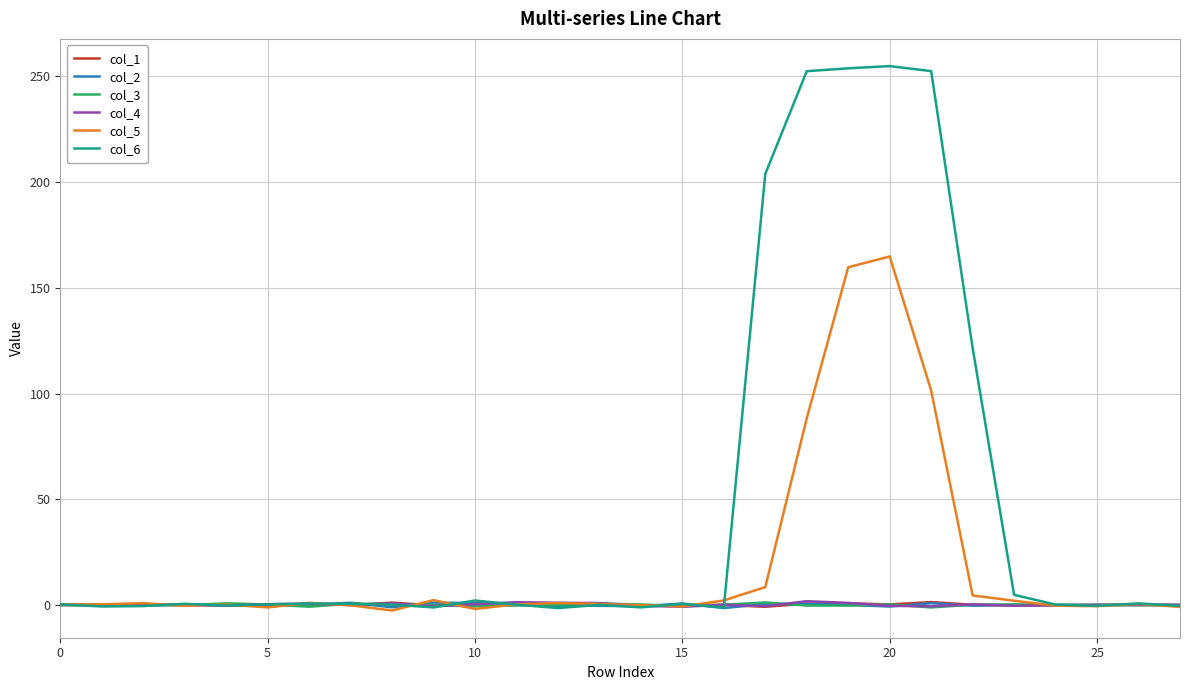

What is the maximum value shown in the chart?

254.9